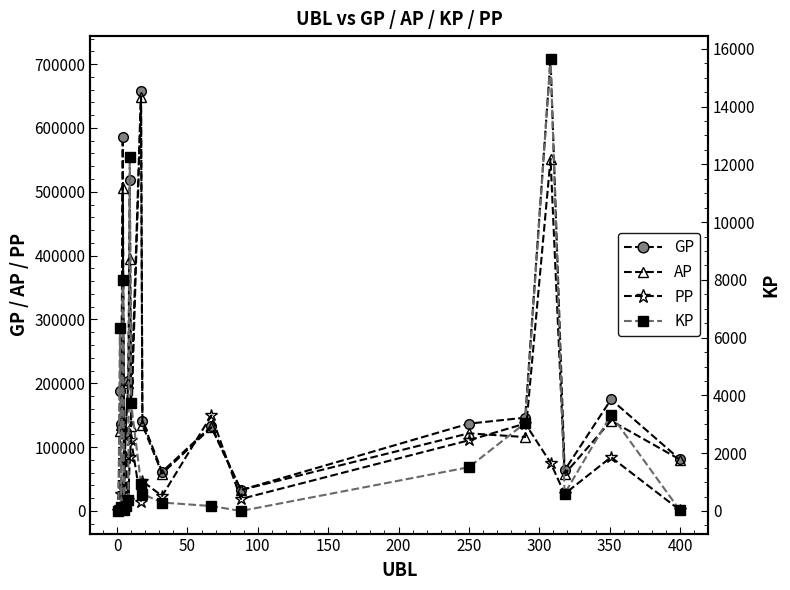

True or false: GP has more than 2 interior local peaks.

True